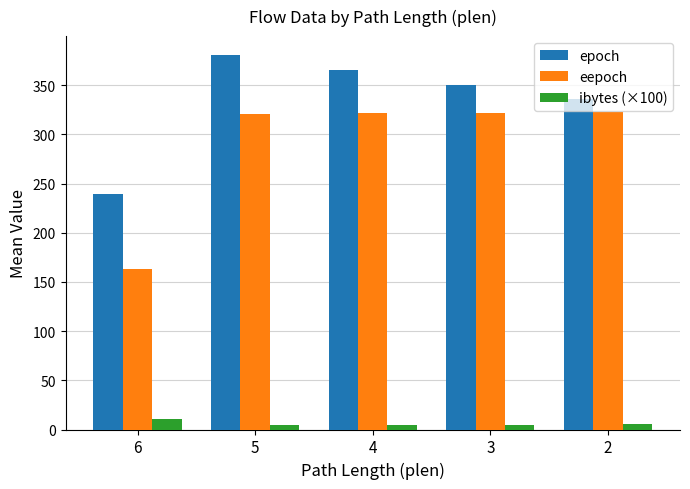

Rank the series by their maximum value, from lowest to highest.

ibytes (×100), eepoch, epoch